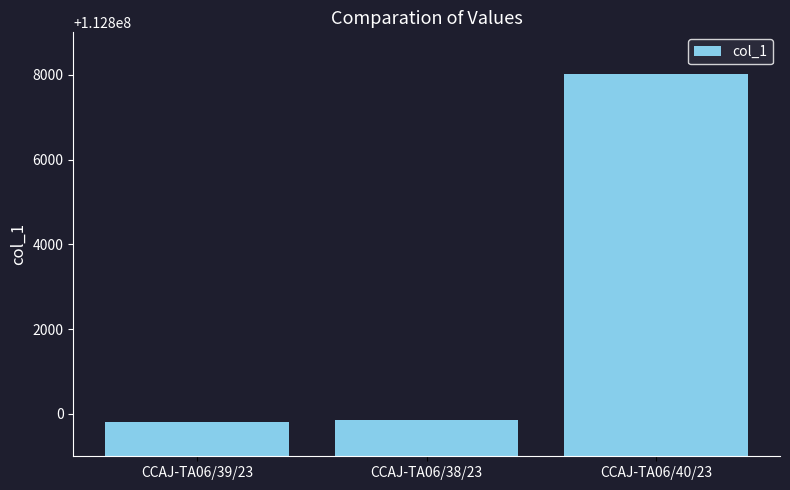

What is the label of the 2nd bar from the right?

CCAJ-TA06/38/23